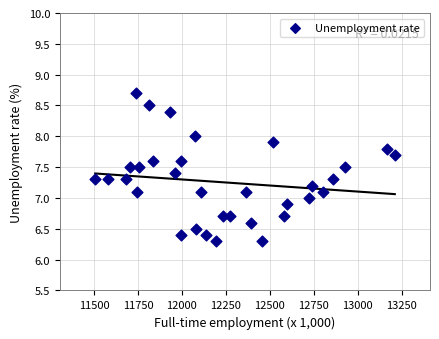

What is the range of X values (max minus min)?

1702.7